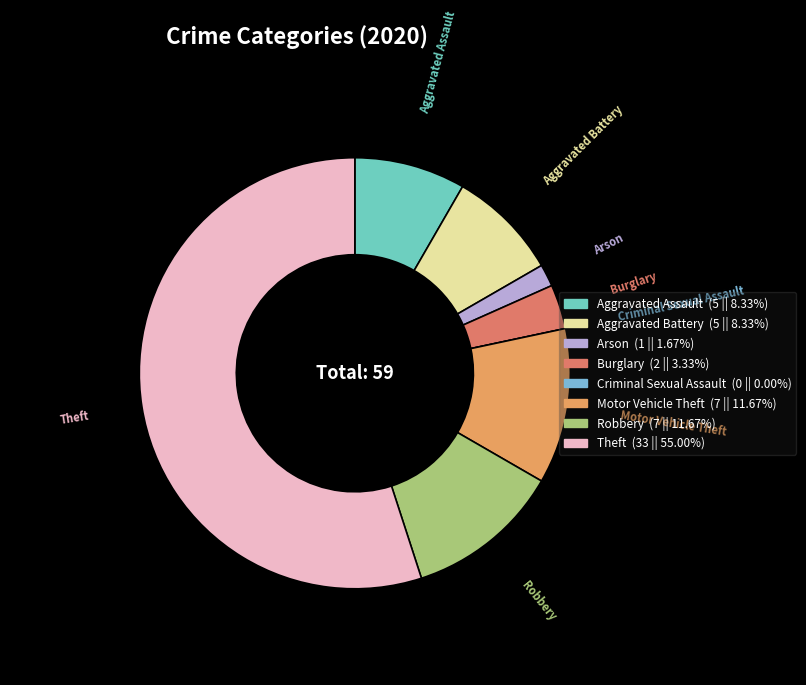

Approximately how many times larger is the value at Aggravated Battery compared to Burglary?

2.5